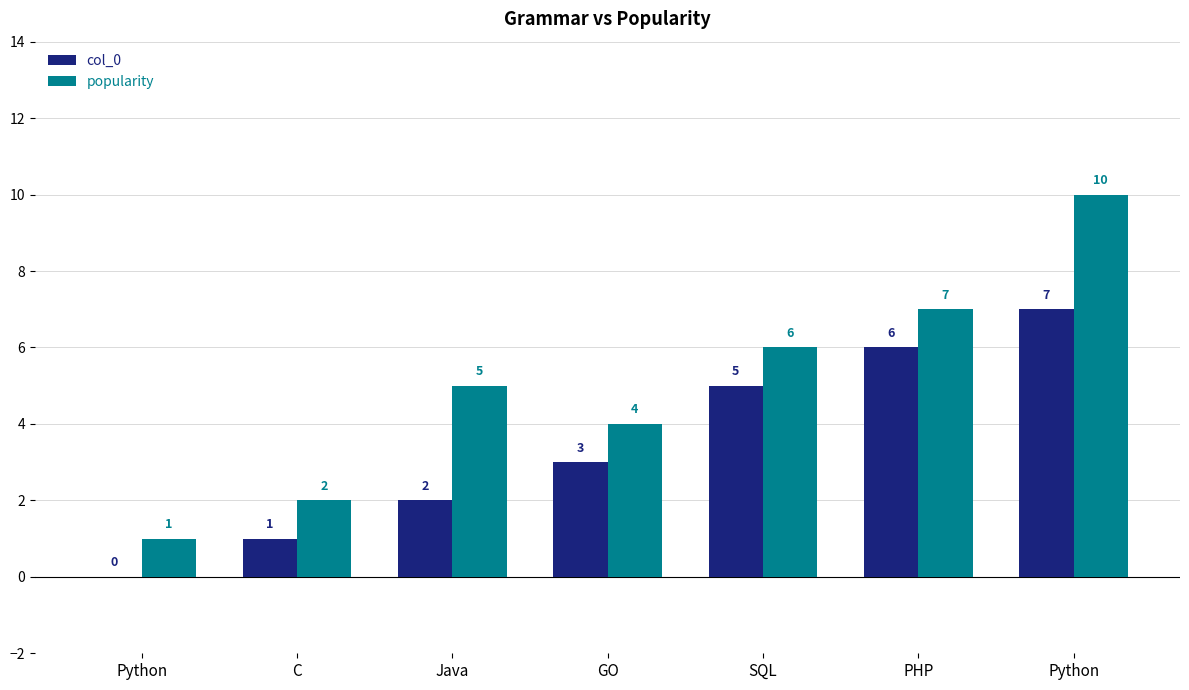

Are the bars grouped side by side (vs. stacked)?

Yes